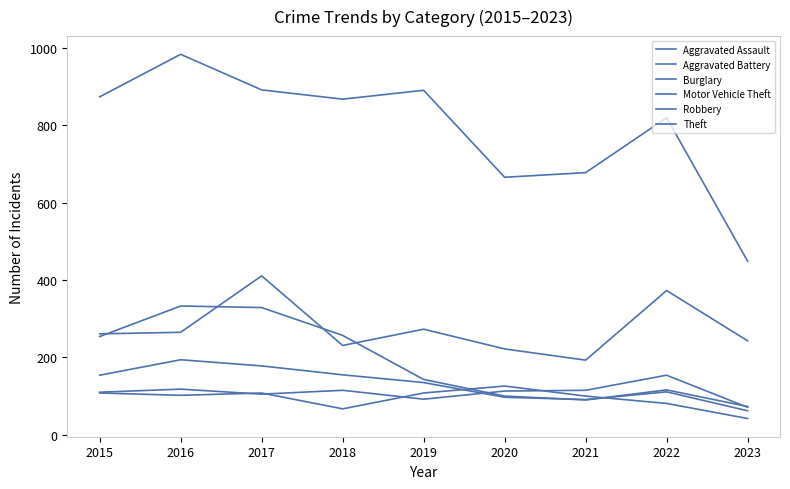

True or false: Aggravated Assault has more than 0 points higher than both neighbors.

True